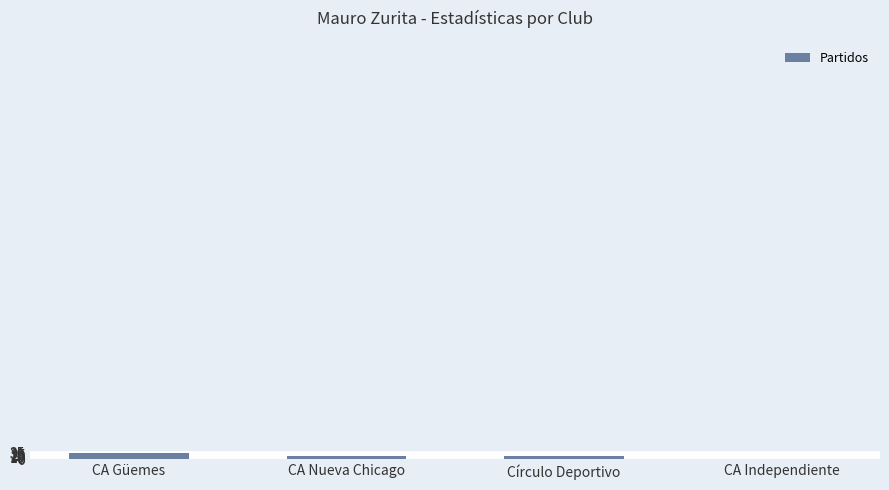

Approximately how many times larger is the value at CA Güemes compared to Círculo Deportivo?

1.9